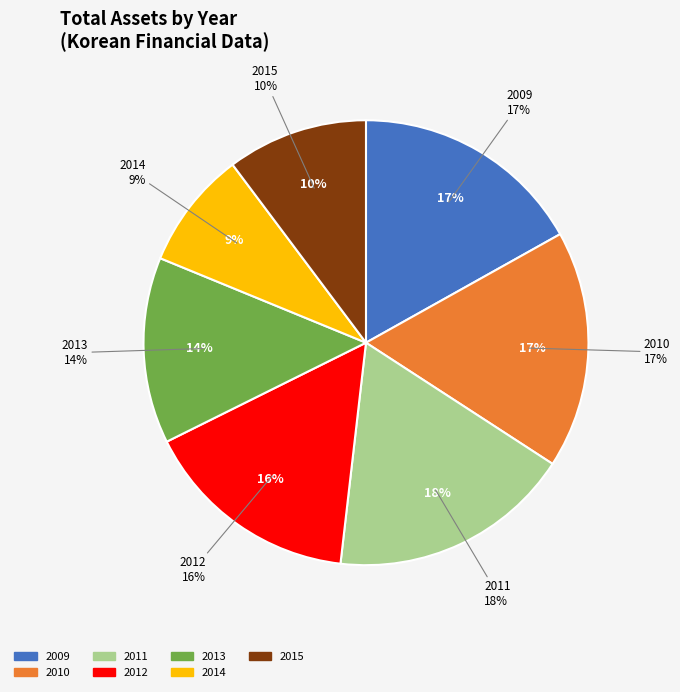

Is it true that 2010 is 17% of the pie?

True